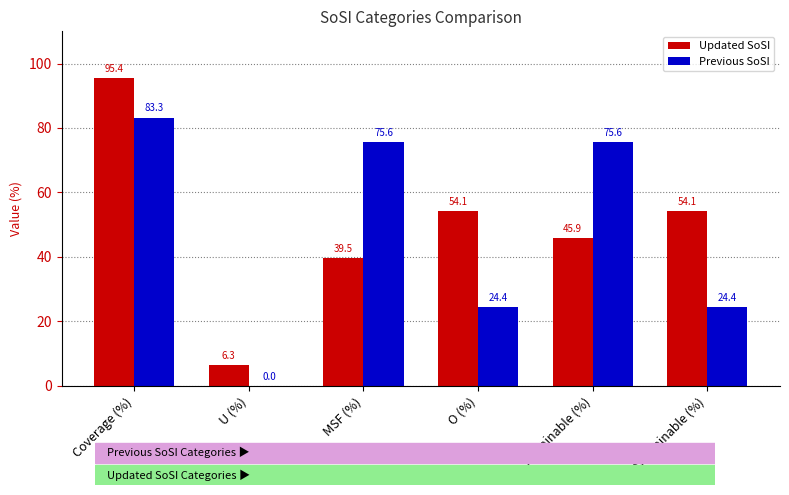

Which category has the highest value across all series?

Coverage (%)